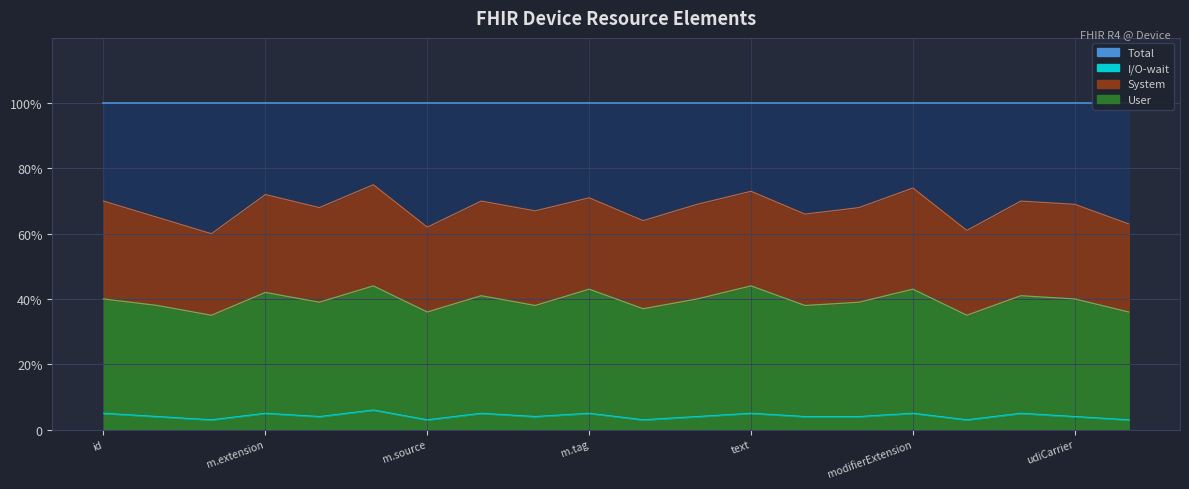

What is the difference between the maximum and minimum values in the System series?

0.2